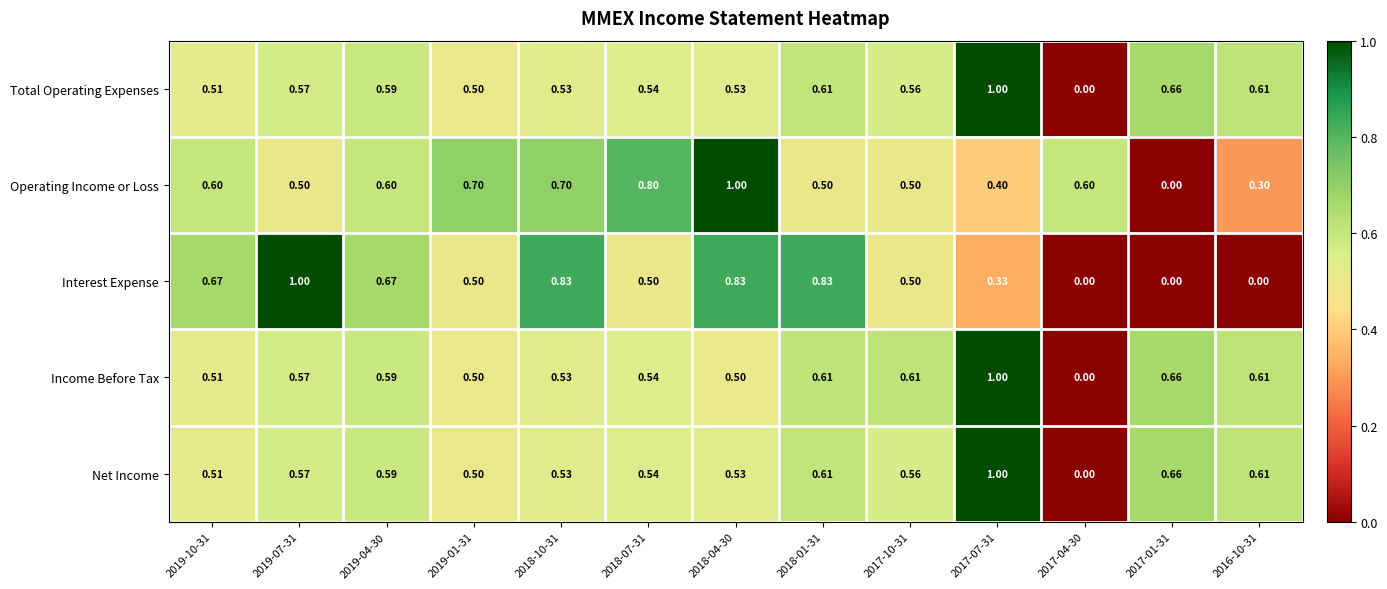

Is the value of Income Before Tax at 2019-07-31 greater than the value of Net Income at 2019-01-31?

Yes